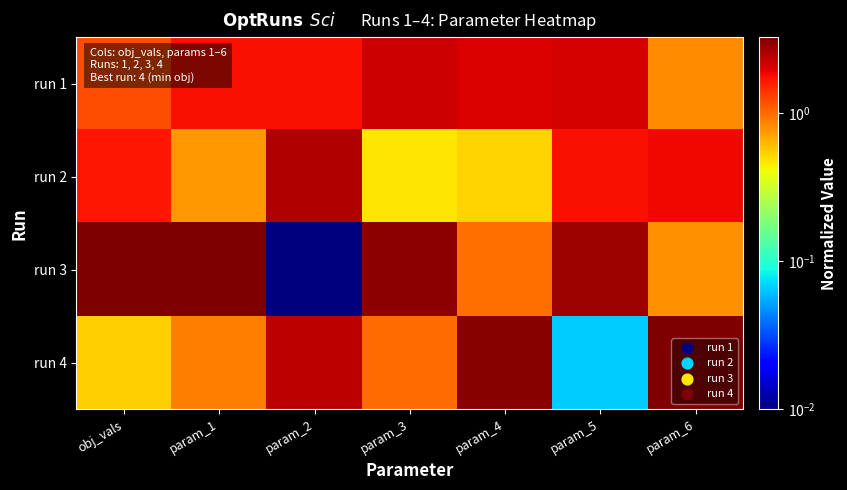

Reading right to left, extract all data points from this chart.

run 1: param_6=0.8	param_5=2.1	param_4=2.1	param_3=2.2	param_2=1.8	param_1=1.8	obj_vals=1.2
run 2: param_6=1.9	param_5=1.7	param_4=0.5	param_3=0.5	param_2=2.5	param_1=0.8	obj_vals=1.7
run 3: param_6=0.8	param_5=2.8	param_4=1.0	param_3=3.0	param_2=0.0	param_1=3.3	obj_vals=3.3
run 4: param_6=3.2	param_5=0.1	param_4=3.1	param_3=1.0	param_2=2.4	param_1=0.9	obj_vals=0.5